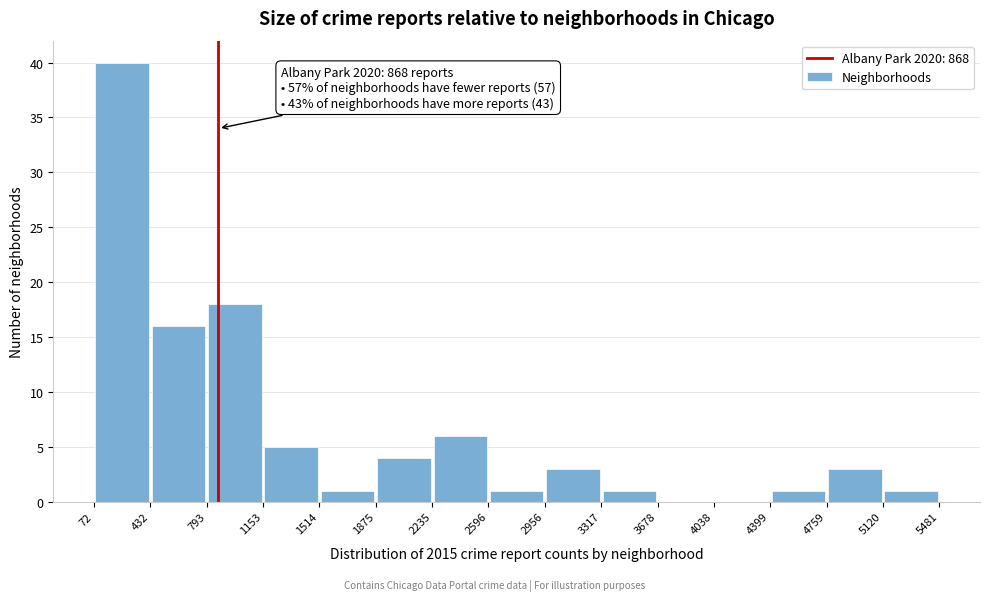

Over which range of the x-axis is the bar tallest?

72 to 432